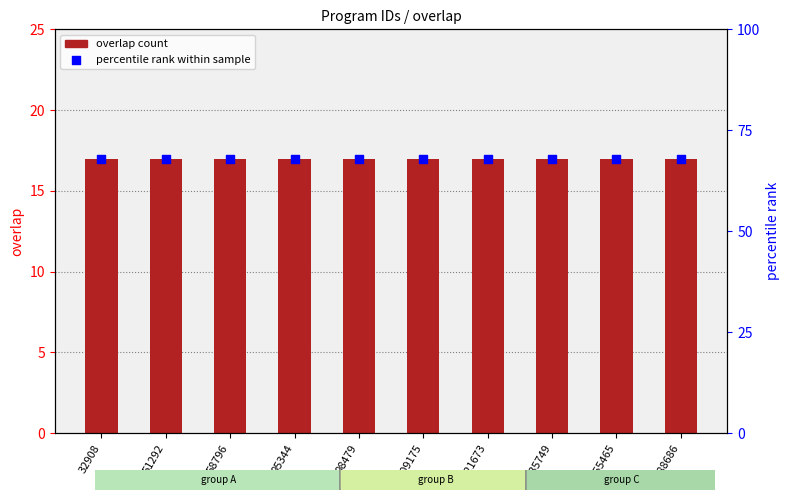

Which series contains the lowest Y value?

overlap